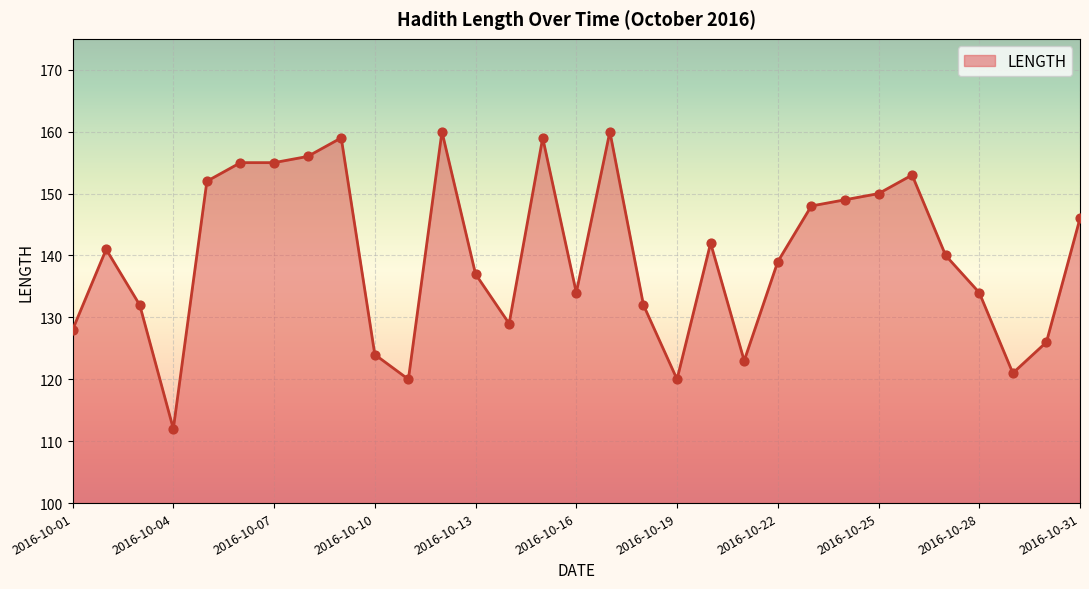

What is the greatest value displayed?

160